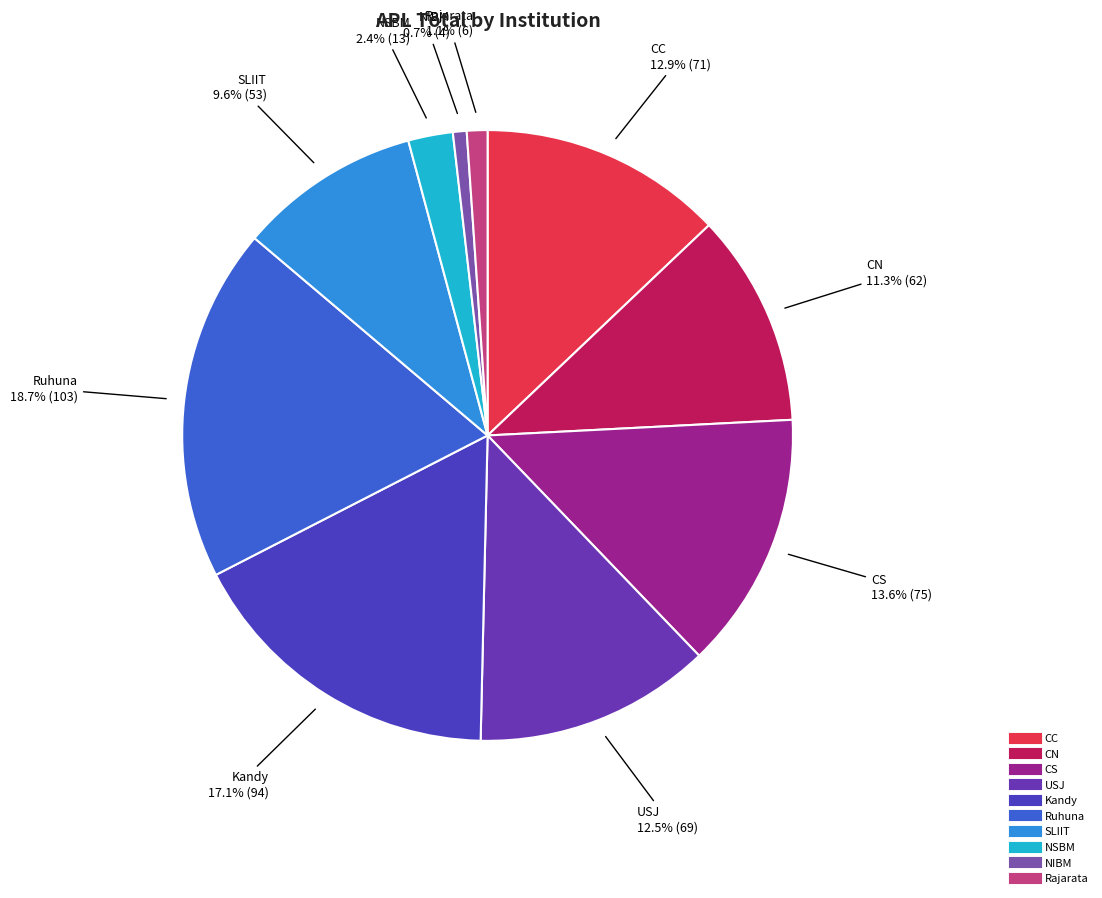

How much of the chart is everything except CN?

88.7%